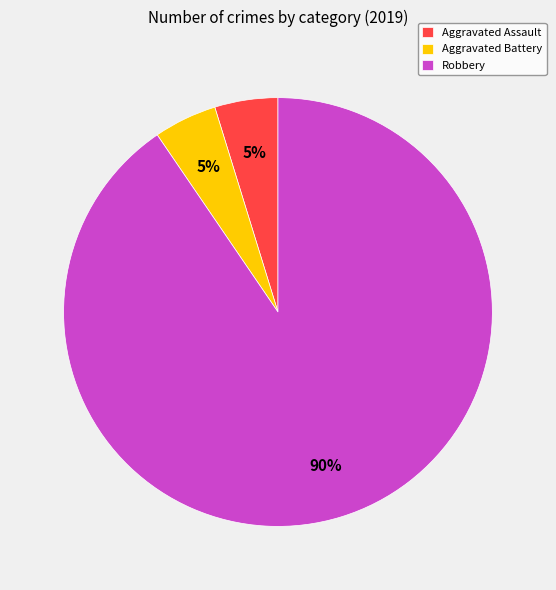

Count the number of slices in the pie.

3